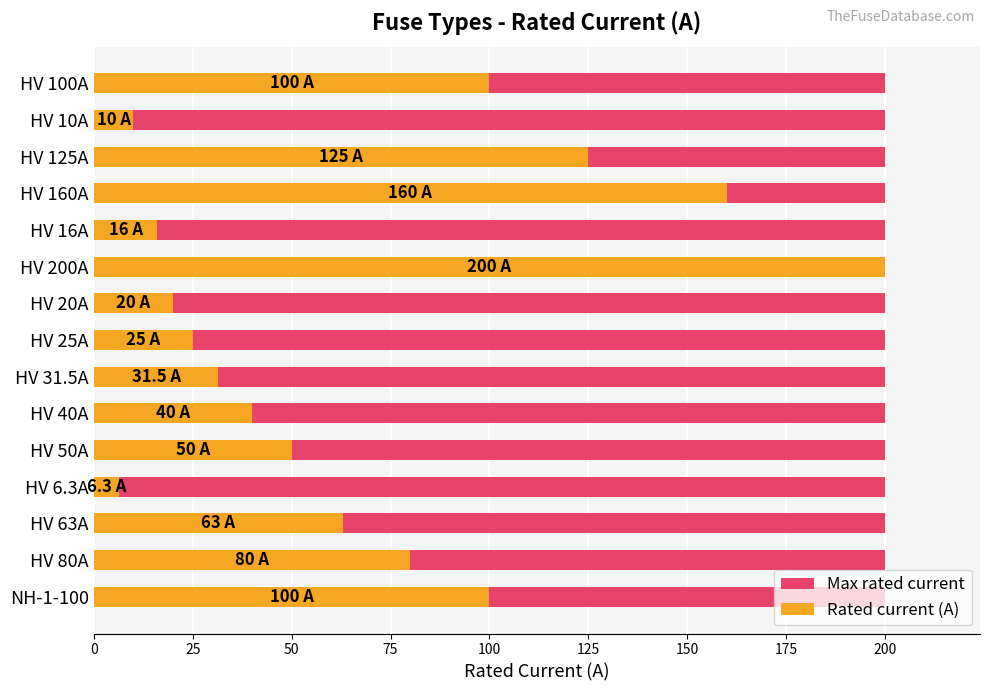

Count the number of data series in this chart.

2